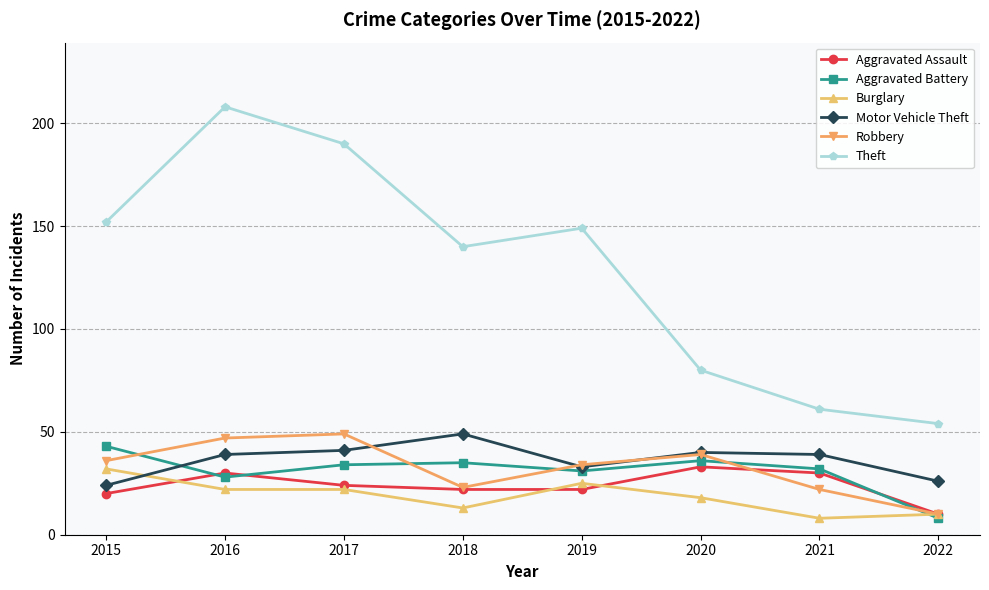

The value of Aggravated Battery at 2019 is 13. True or false?

False